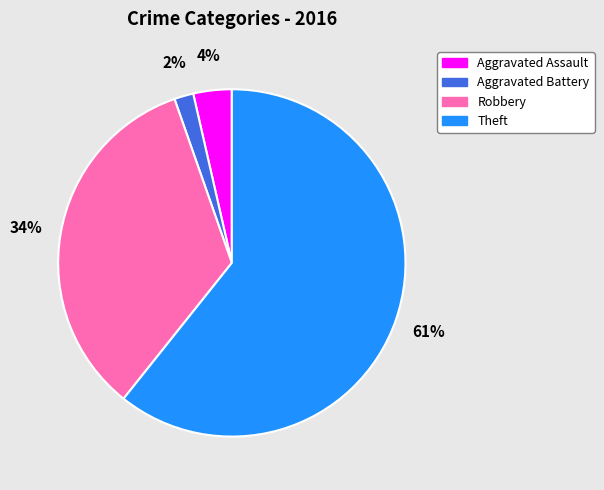

Which category has the biggest portion of the pie?

Theft